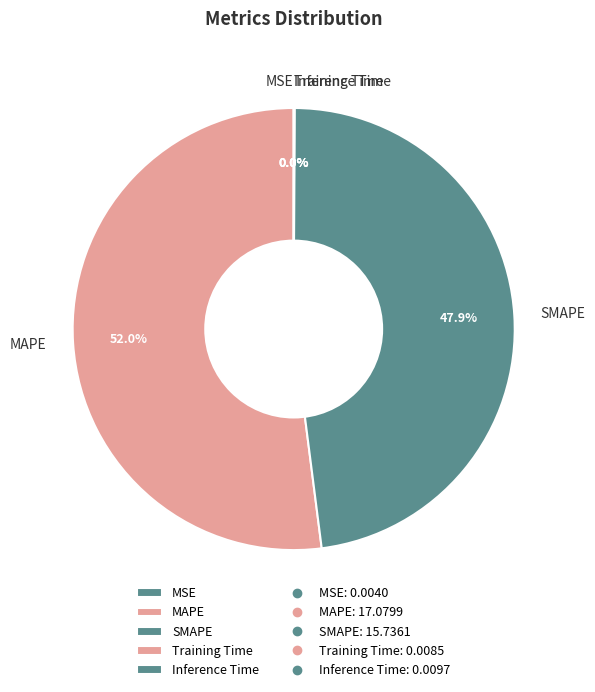

How much of the chart is everything except SMAPE?

52.1%